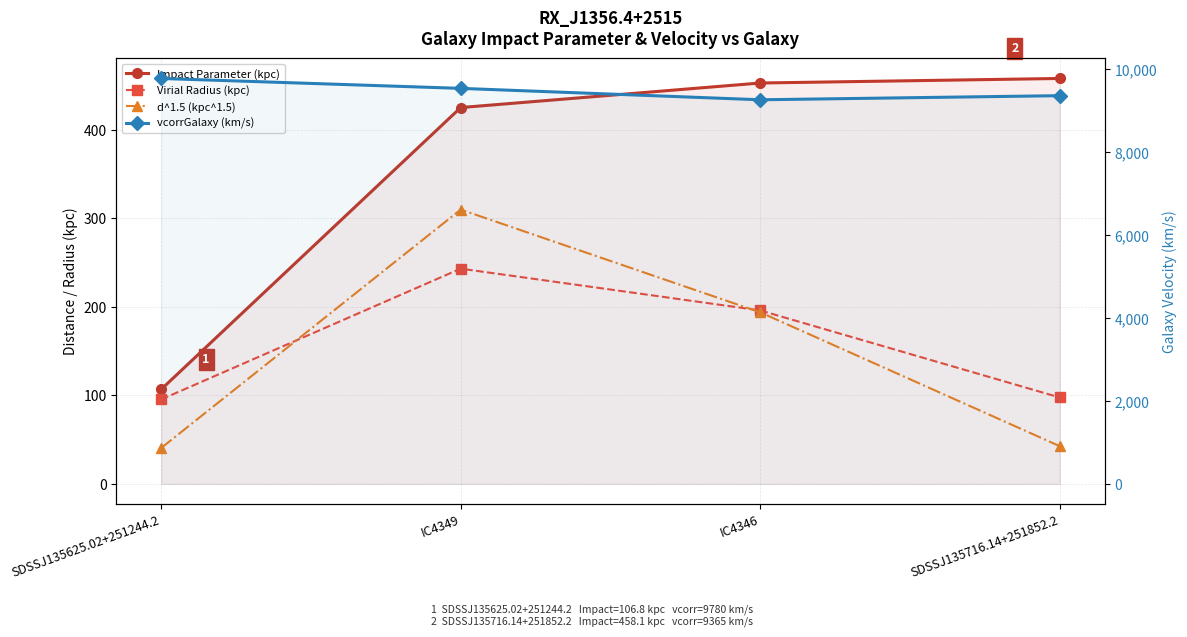

What is the average value of the vcorrGalaxy (km/s) series?

9488.0